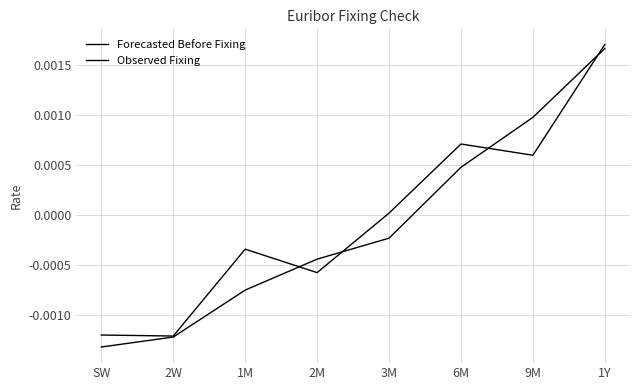

The Observed Fixing series shows 0.0 at 1Y. True or false?

True